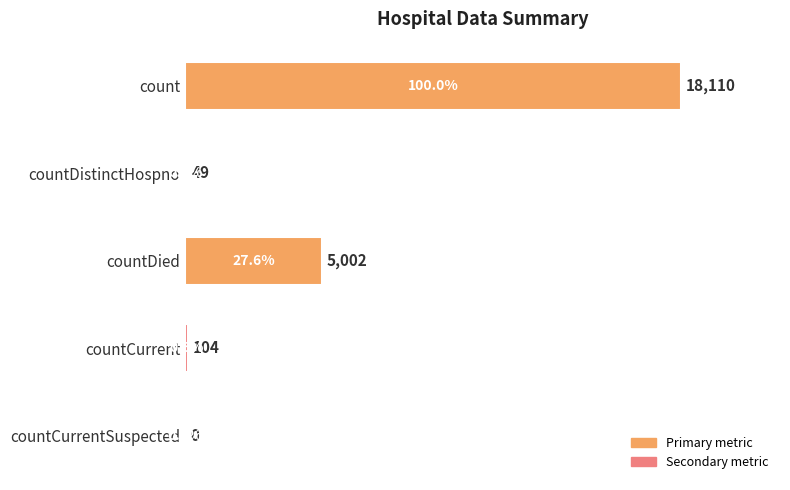

How many values are above zero?

4